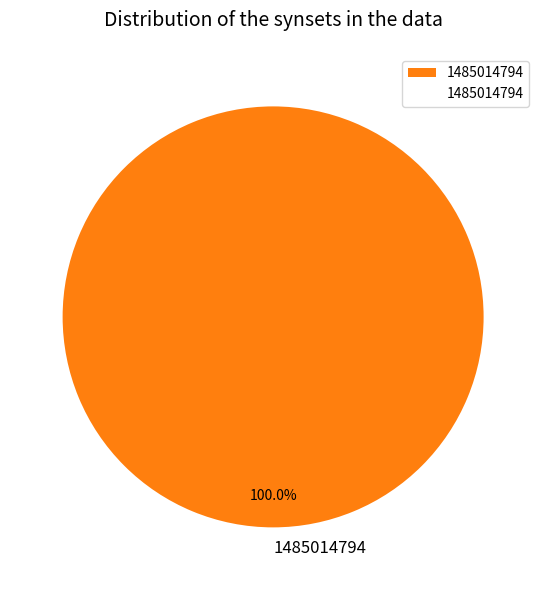

Is there any slice that represents more than half of the pie?

Yes